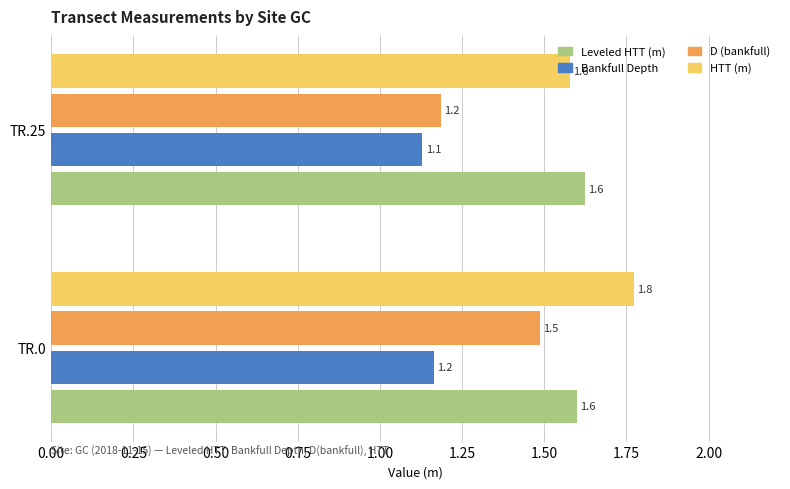

What is the difference between the D (bankfull) values at TR.25 and TR.0?

0.3